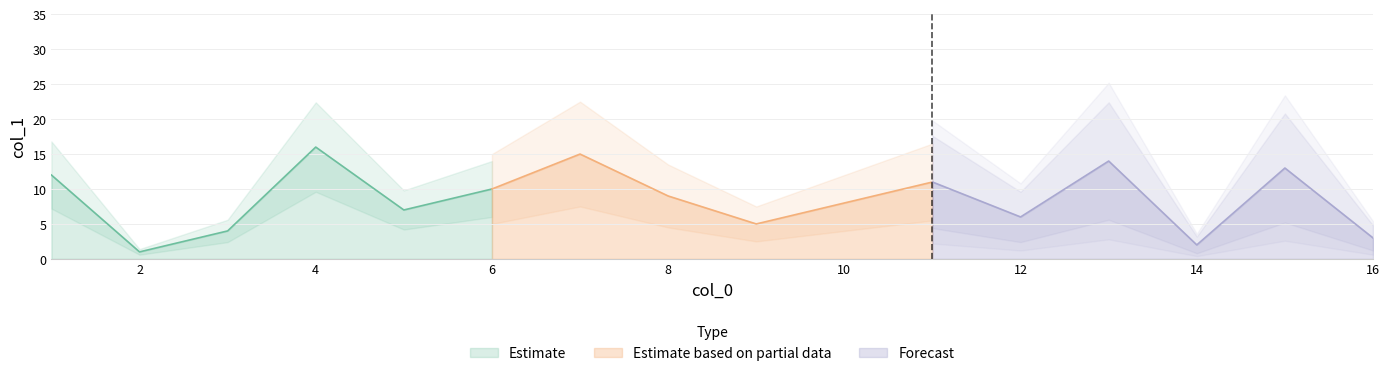

How many lines are shown in the chart?

1